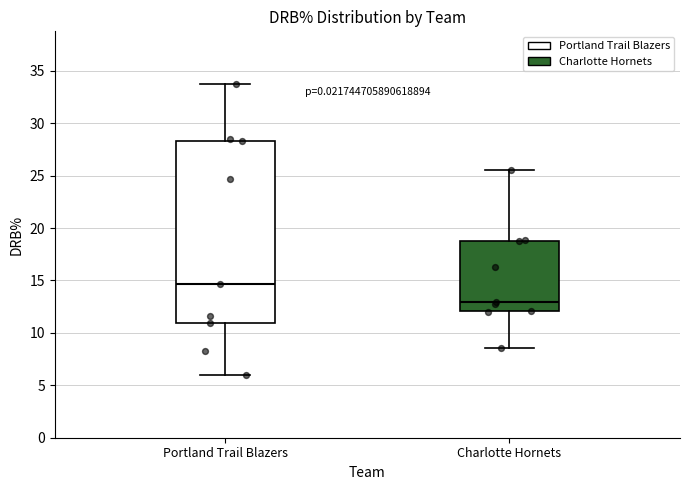

Reading left to right, read every box against the y-axis: the position of its median line, the range the box covers, and the ends of its whiskers. The values are not printed on the chart, so give them approximately, as read against the axis.

Portland Trail Blazers: median 14.5, box 11.0 to 28.5, whiskers 6.0 to 33.5
Charlotte Hornets: median 13.0, box 12.0 to 19.0, whiskers 8.5 to 25.5